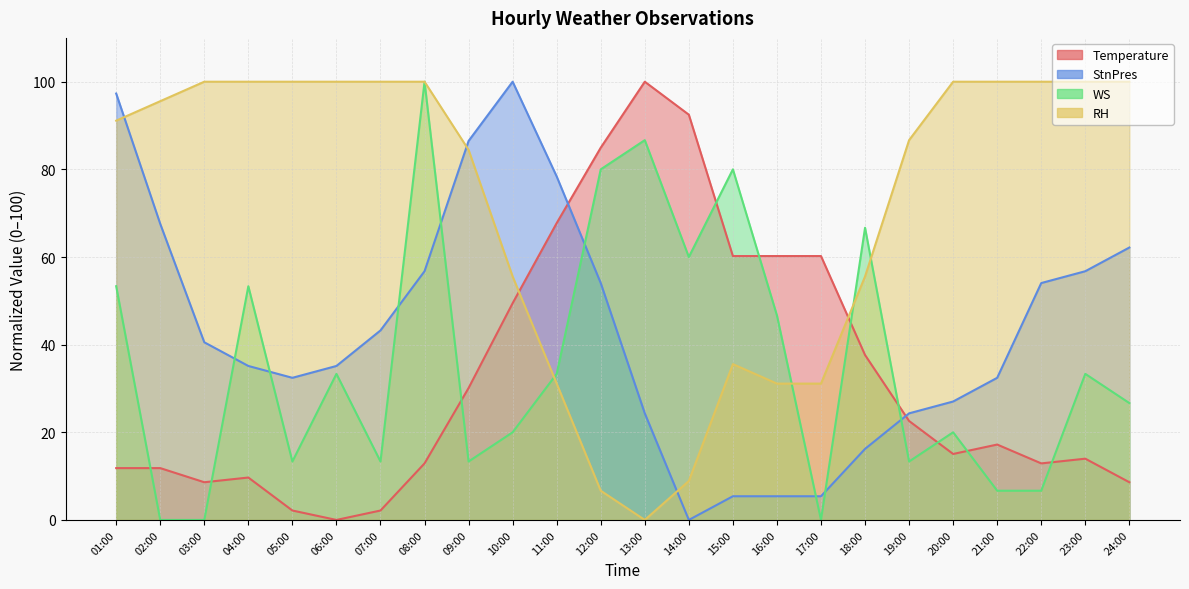

Reading right to left, transcribe all the data shown in this chart.

Temperature: 24:00=8.6	23:00=14.0	22:00=12.9	21:00=17.2	20:00=15.1	19:00=22.6	18:00=37.6	17:00=60.2	16:00=60.2	15:00=60.2	14:00=92.5	13:00=100.0	12:00=84.9	11:00=67.7	10:00=49.5	09:00=30.1	08:00=12.9	07:00=2.2	06:00=0.0	05:00=2.2	04:00=9.7	03:00=8.6	02:00=11.8	01:00=11.8
StnPres: 24:00=62.2	23:00=56.8	22:00=54.1	21:00=32.4	20:00=27.0	19:00=24.3	18:00=16.2	17:00=5.4	16:00=5.4	15:00=5.4	14:00=0.0	13:00=24.3	12:00=54.1	11:00=78.4	10:00=100.0	09:00=86.5	08:00=56.8	07:00=43.2	06:00=35.1	05:00=32.4	04:00=35.1	03:00=40.5	02:00=67.6	01:00=97.3
WS: 24:00=26.7	23:00=33.3	22:00=6.7	21:00=6.7	20:00=20.0	19:00=13.3	18:00=66.7	17:00=0.0	16:00=46.7	15:00=80.0	14:00=60.0	13:00=86.7	12:00=80.0	11:00=33.3	10:00=20.0	09:00=13.3	08:00=100.0	07:00=13.3	06:00=33.3	05:00=13.3	04:00=53.3	03:00=0.0	02:00=0.0	01:00=53.3
RH: 24:00=100.0	23:00=100.0	22:00=100.0	21:00=100.0	20:00=100.0	19:00=86.7	18:00=55.6	17:00=31.1	16:00=31.1	15:00=35.6	14:00=8.9	13:00=0.0	12:00=6.7	11:00=31.1	10:00=55.6	09:00=84.4	08:00=100.0	07:00=100.0	06:00=100.0	05:00=100.0	04:00=100.0	03:00=100.0	02:00=95.6	01:00=91.1